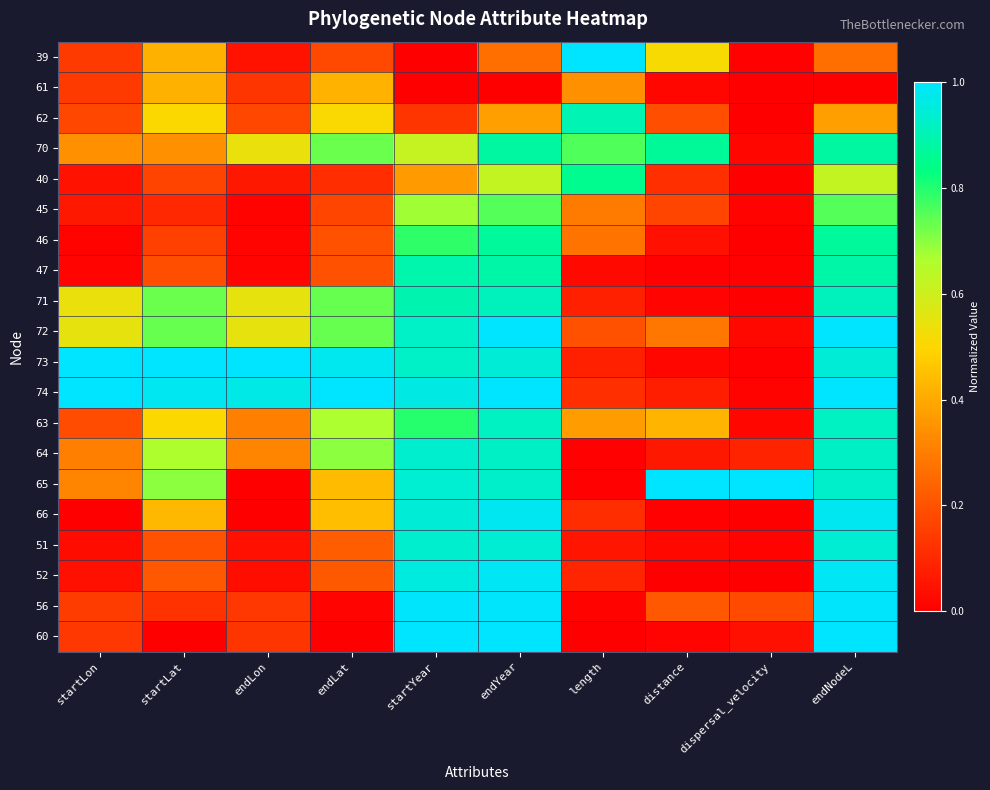

What is the total value across all series at endYear?

16.2